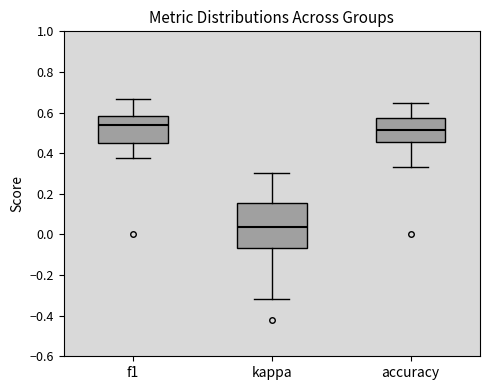

Reading left to right, transcribe this box plot: for each box, give where its median line is, the range the box spans, and where its two whiskers end, as read against the y-axis. The values are not printed on the chart, so give them approximately, as read against the axis.

f1: median 0.54, box 0.44 to 0.58, whiskers 0.38 to 0.66
kappa: median 0.04, box -0.06 to 0.16, whiskers -0.32 to 0.30
accuracy: median 0.52, box 0.46 to 0.58, whiskers 0.34 to 0.64